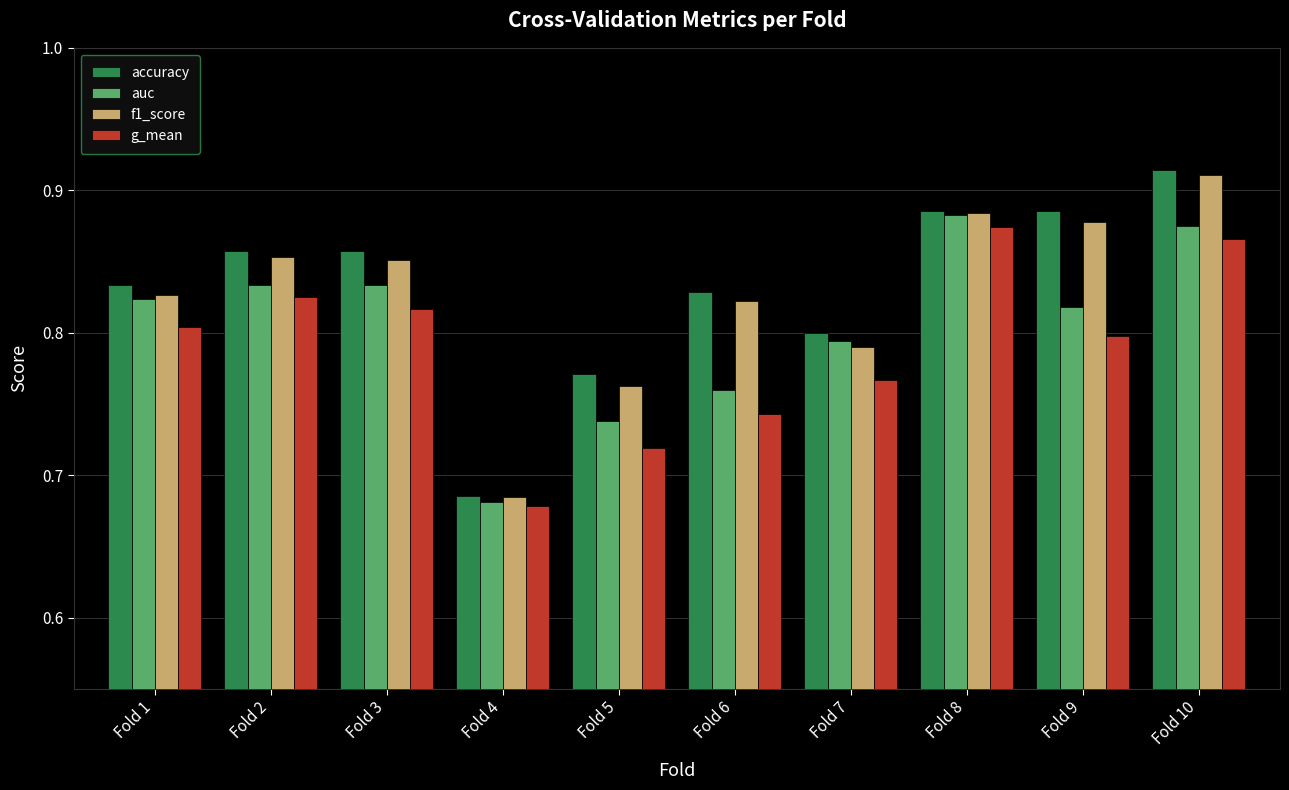

How many groups of bars are there?

10